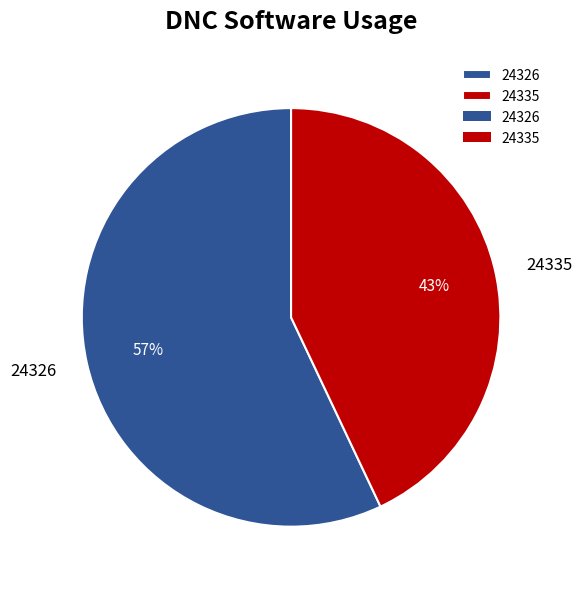

Which slice is the smallest?

24335